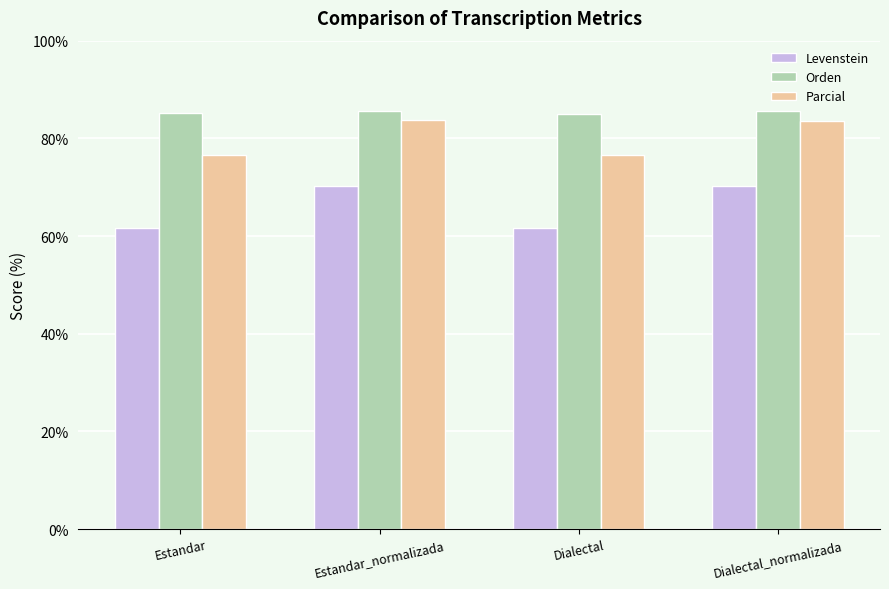

What are all the series names shown in the legend?

Levenstein, Orden, Parcial